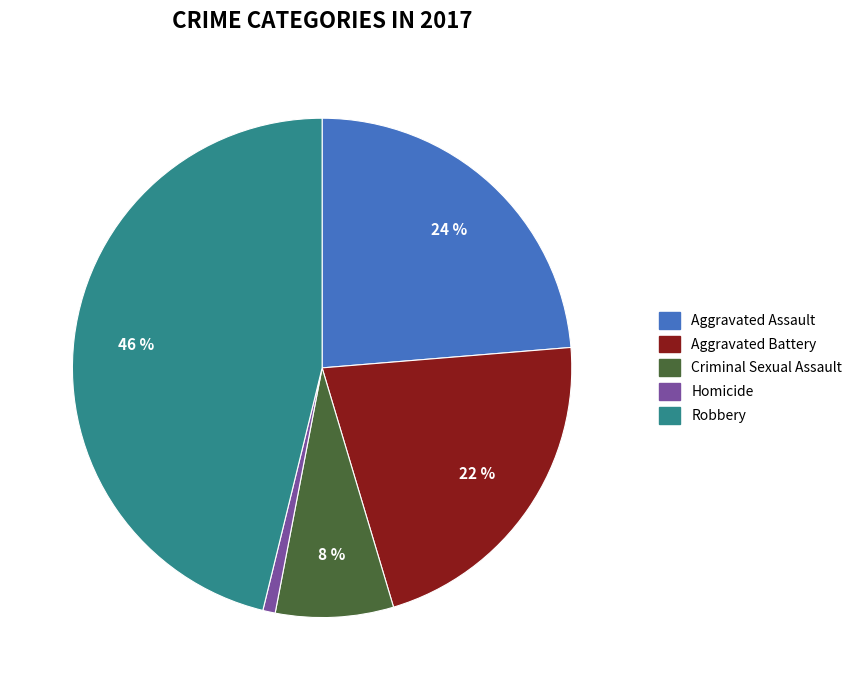

Does any single category account for the majority?

No